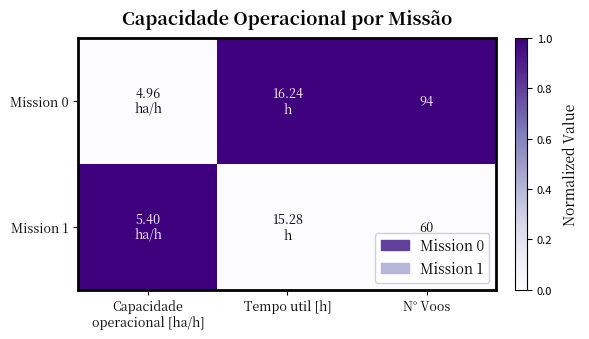

What is the total value across all series at N° Voos?

154.0